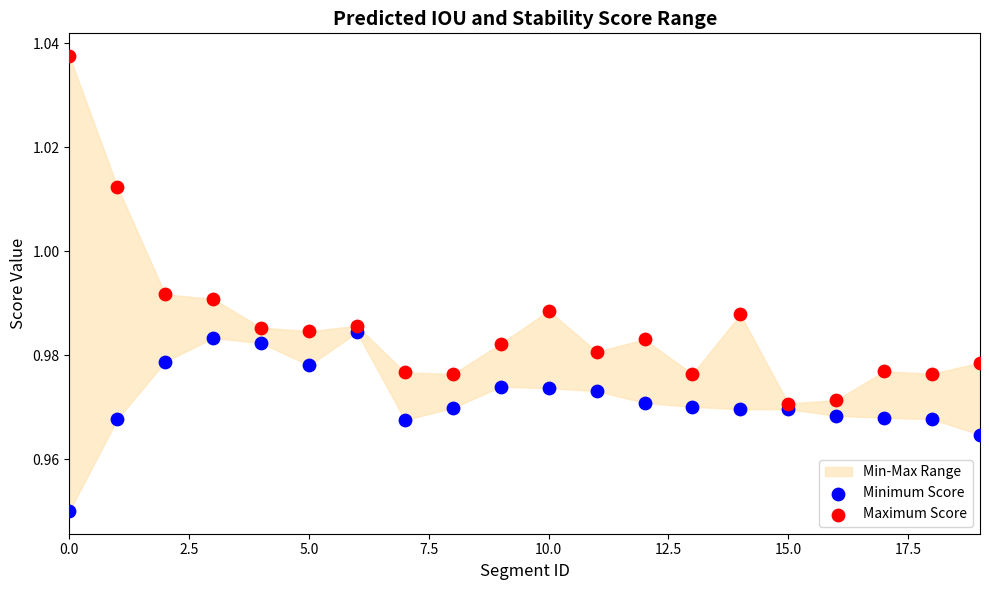

Which series contains the highest Y value?

Maximum Score